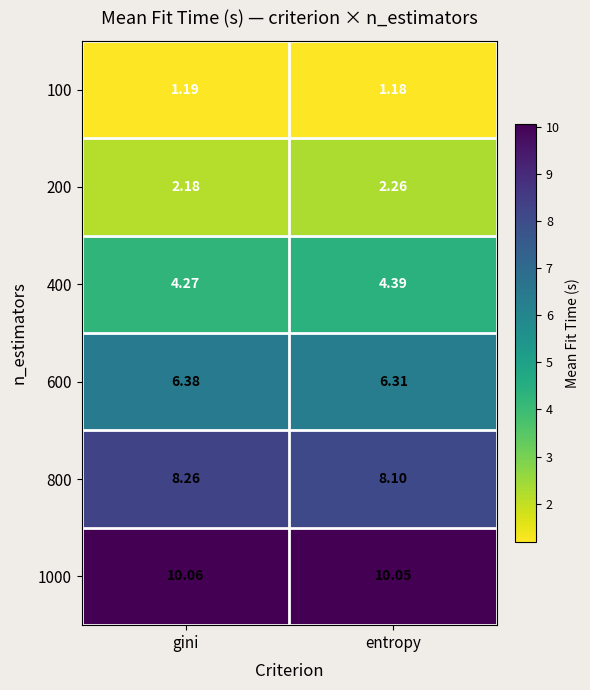

List the labels in order of 200 value, largest first.

entropy, gini